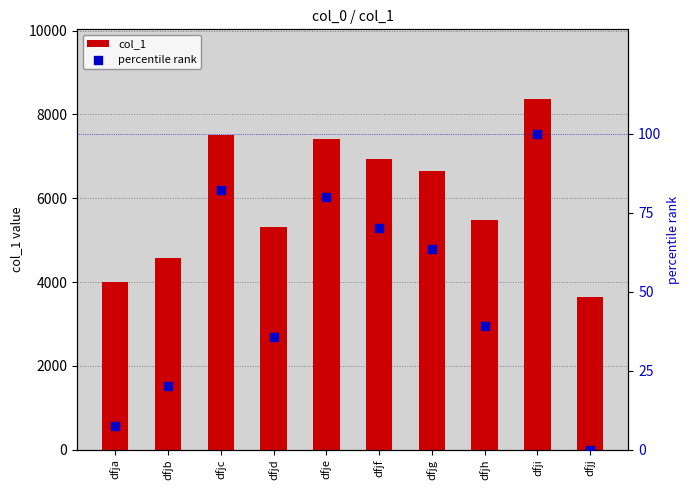

Which series contains the lowest Y value?

percentile rank